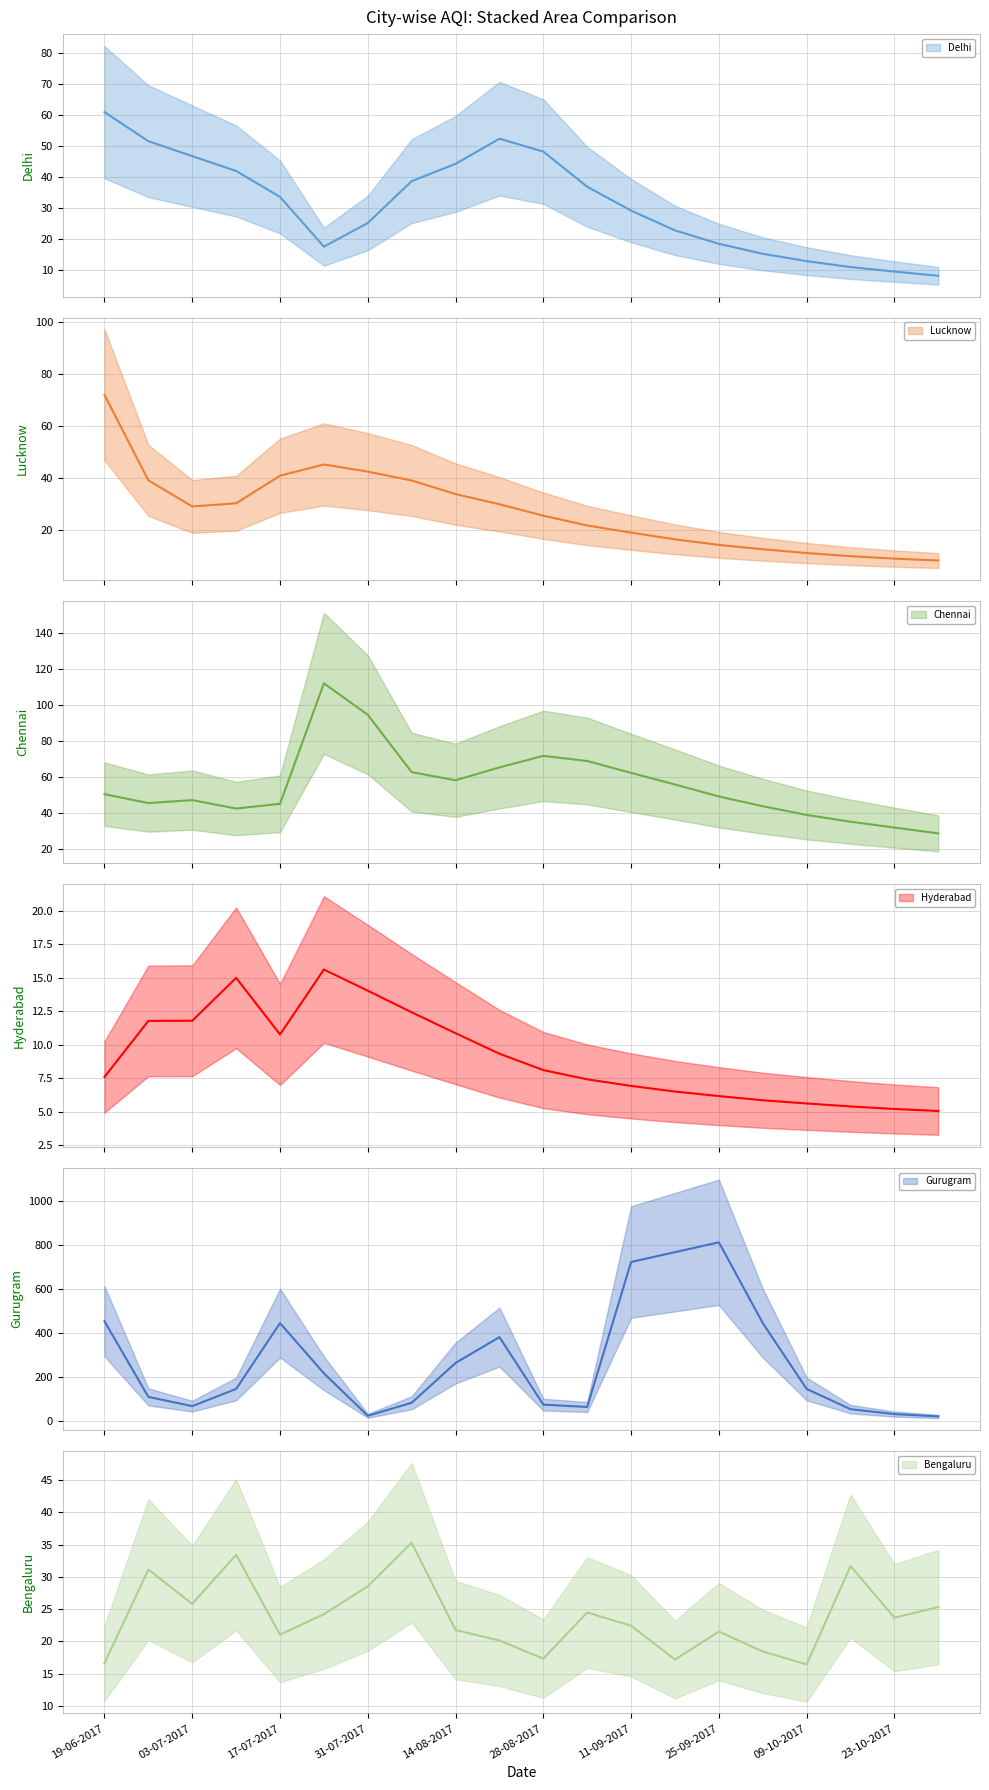

At which label does Gurugram reach its minimum?

30-10-2017